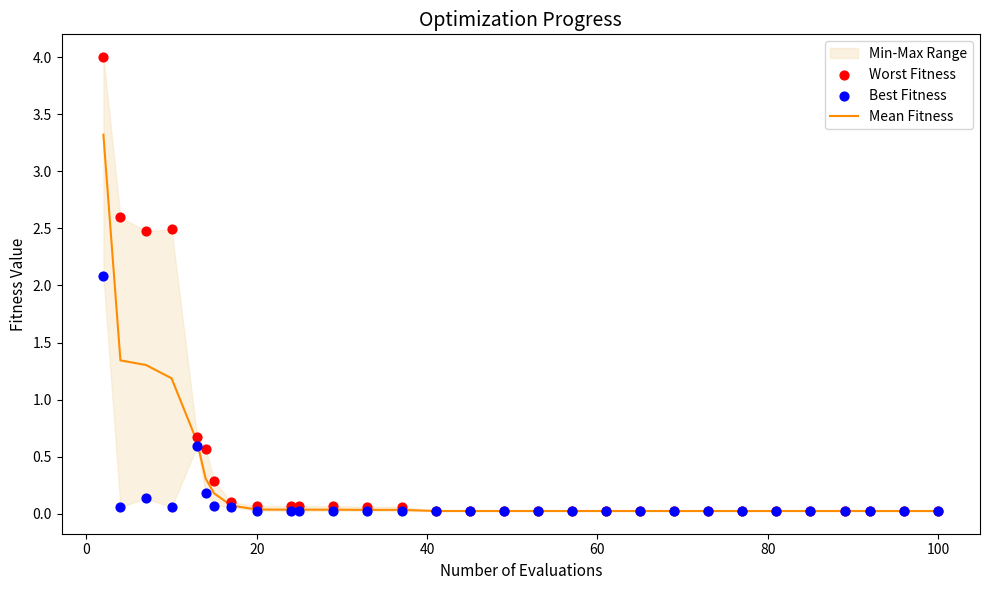

At how many categories does at least one series exceed 3?

1